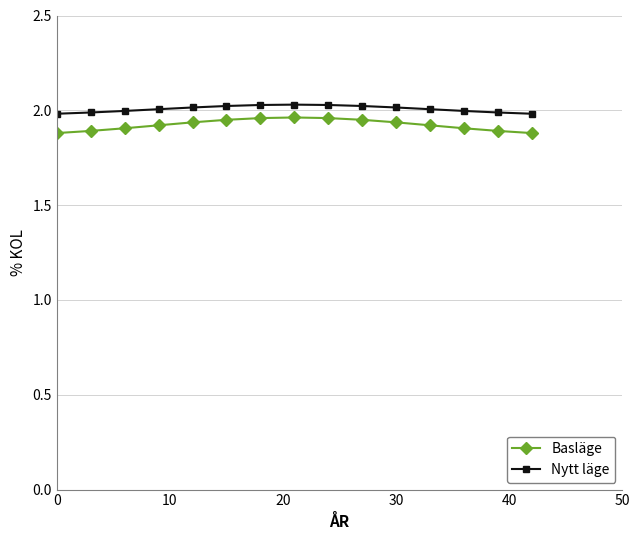

True or false: Nytt läge and Basläge intersect in this chart.

False